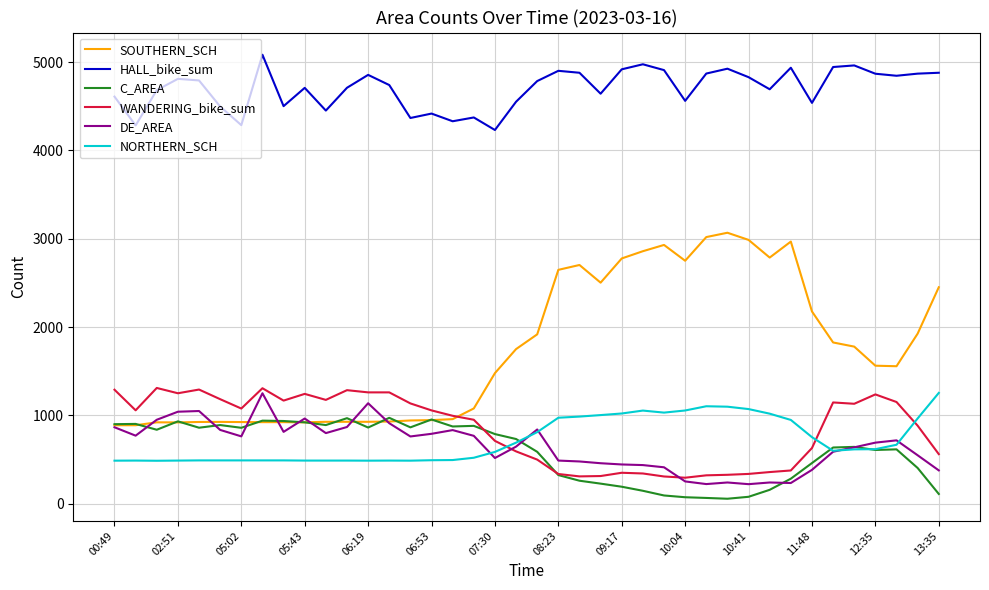

What is the greatest value displayed?

5083